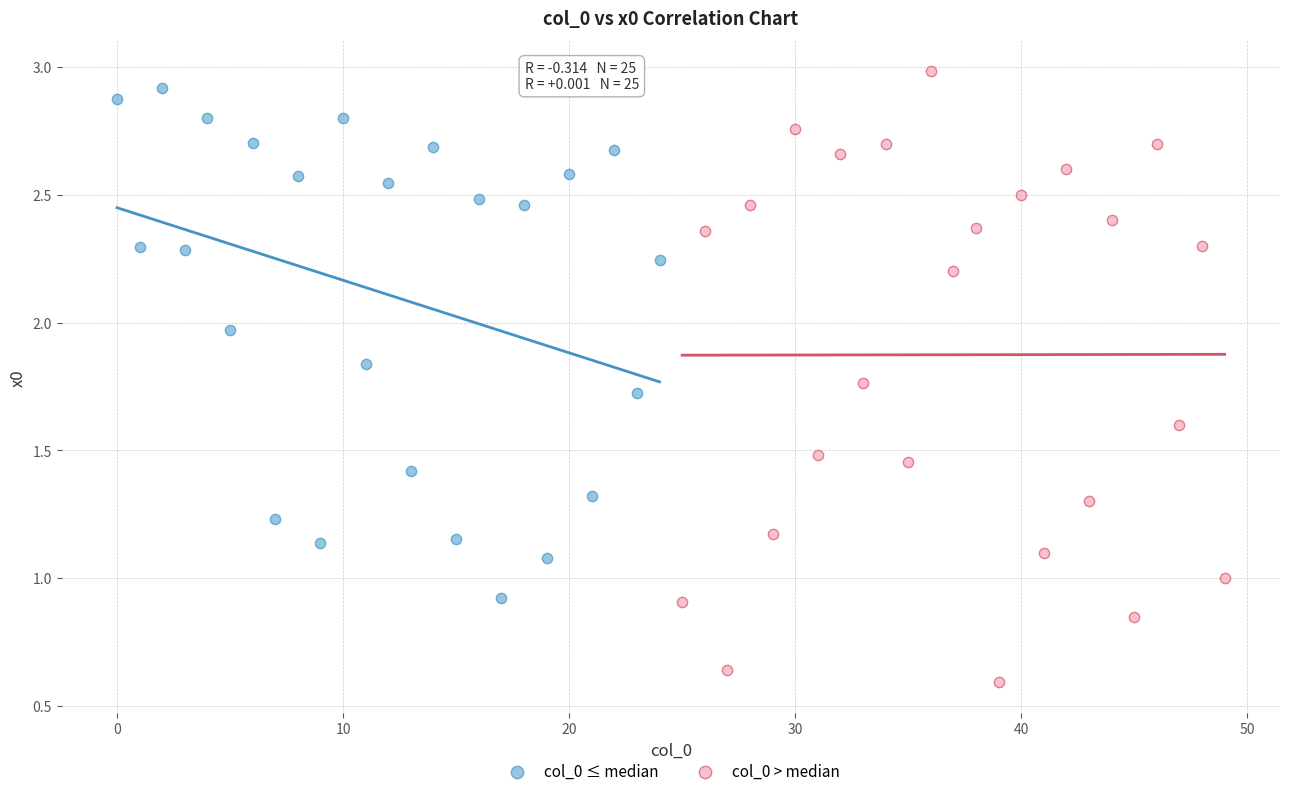

Which series contains the lowest Y value?

col_0 > median